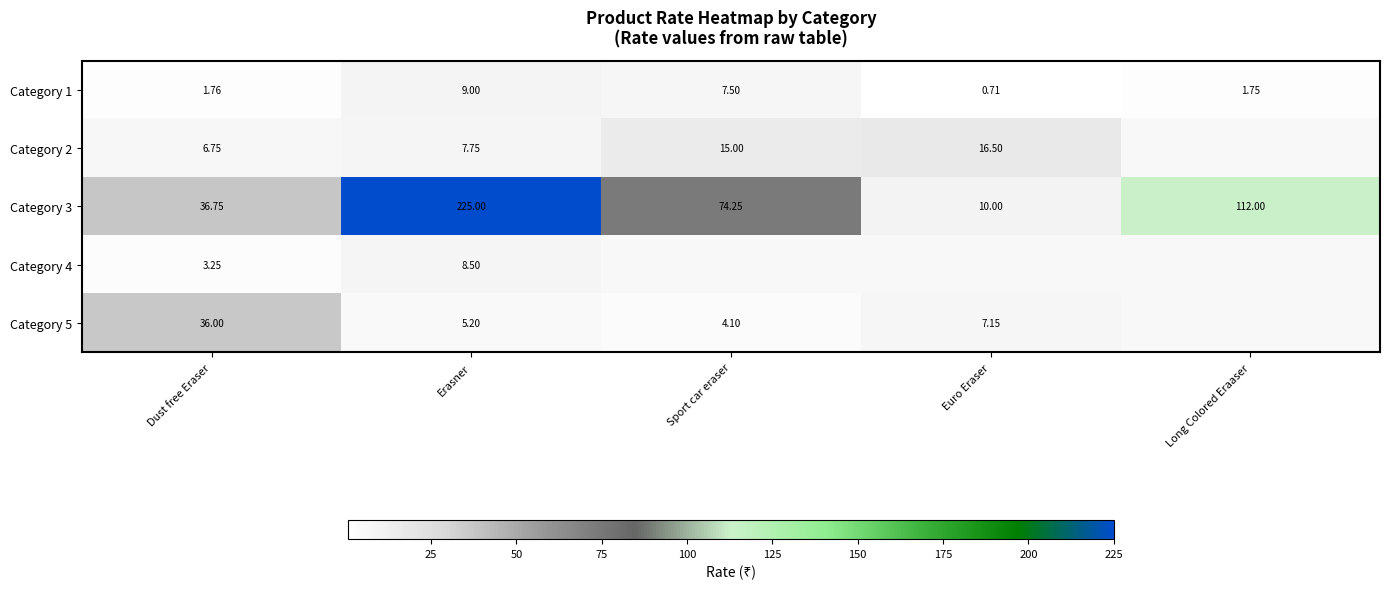

Which category has the highest value across all series?

Erasner